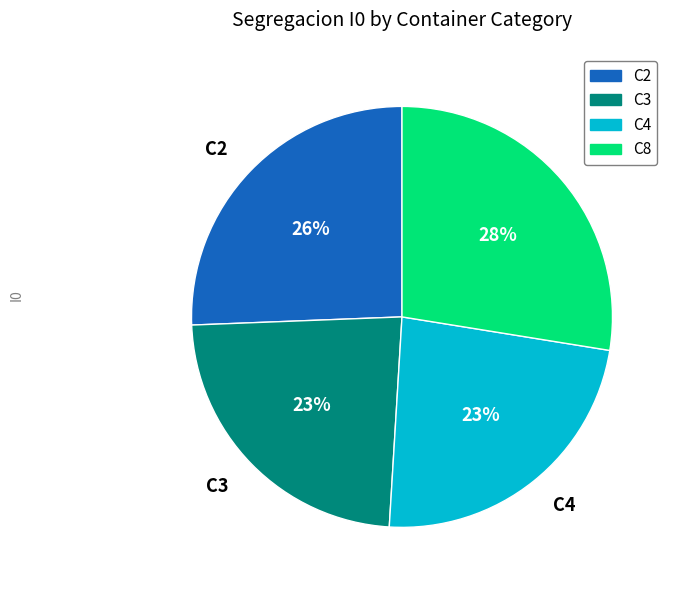

How many slices are in this pie chart?

4